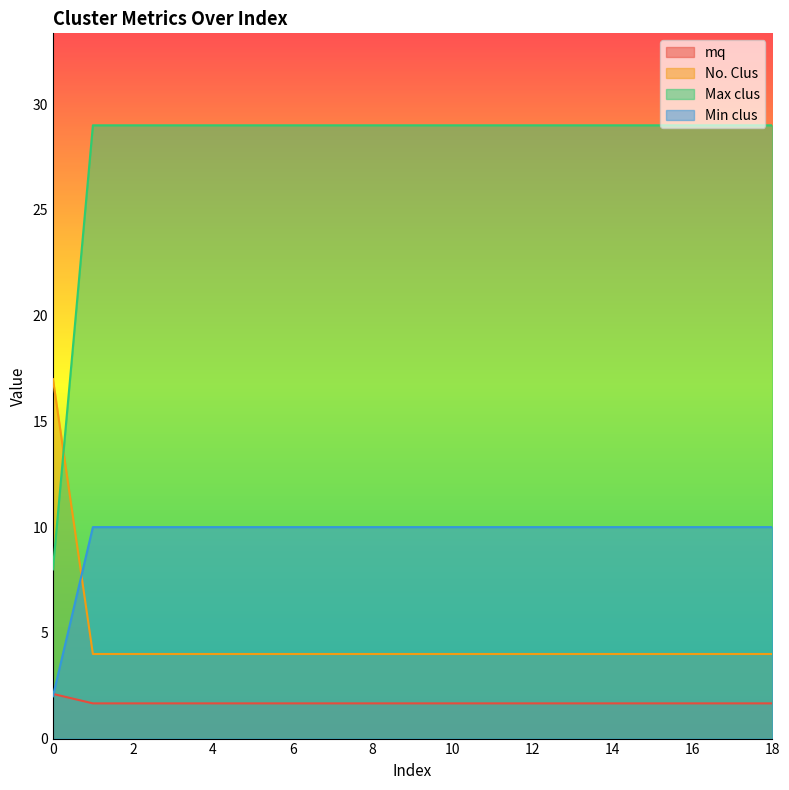

Reading right to left, what are all the values shown in this chart?

mq: 18=1.7	17=1.7	16=1.7	15=1.7	14=1.7	13=1.7	12=1.7	11=1.7	10=1.7	9=1.7	8=1.7	7=1.7	6=1.7	5=1.7	4=1.7	3=1.7	2=1.7	1=1.7	0=2.1
No. Clus: 18=4.0	17=4.0	16=4.0	15=4.0	14=4.0	13=4.0	12=4.0	11=4.0	10=4.0	9=4.0	8=4.0	7=4.0	6=4.0	5=4.0	4=4.0	3=4.0	2=4.0	1=4.0	0=17.0
Max clus: 18=29.0	17=29.0	16=29.0	15=29.0	14=29.0	13=29.0	12=29.0	11=29.0	10=29.0	9=29.0	8=29.0	7=29.0	6=29.0	5=29.0	4=29.0	3=29.0	2=29.0	1=29.0	0=8.0
Min clus: 18=10.0	17=10.0	16=10.0	15=10.0	14=10.0	13=10.0	12=10.0	11=10.0	10=10.0	9=10.0	8=10.0	7=10.0	6=10.0	5=10.0	4=10.0	3=10.0	2=10.0	1=10.0	0=2.0